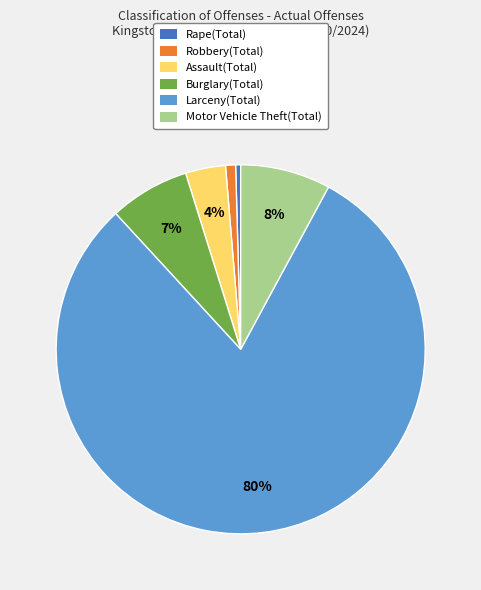

To the nearest percent, what is the average slice percentage?

17%